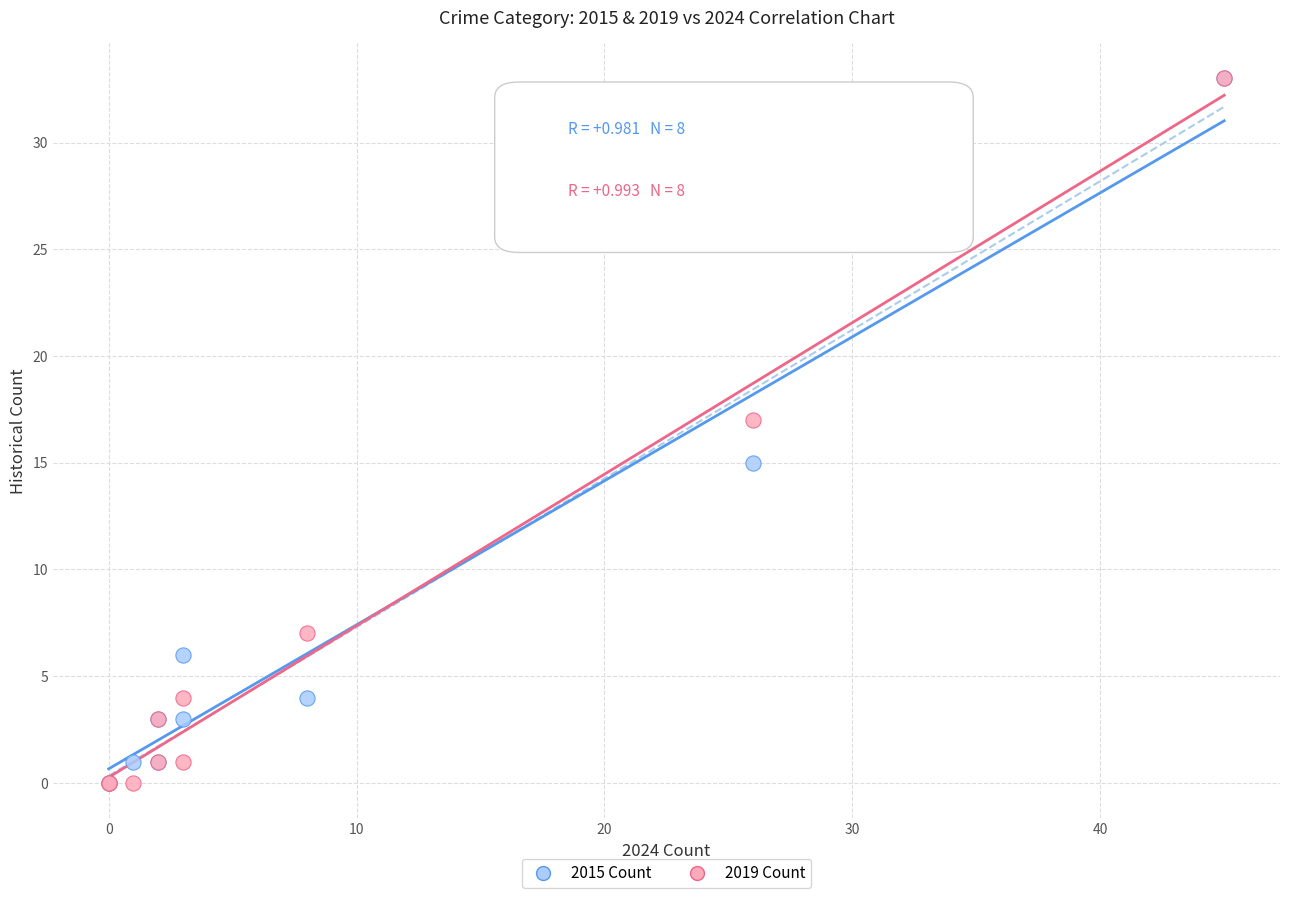

What are all the series names shown in the legend?

2015 Count, 2019 Count